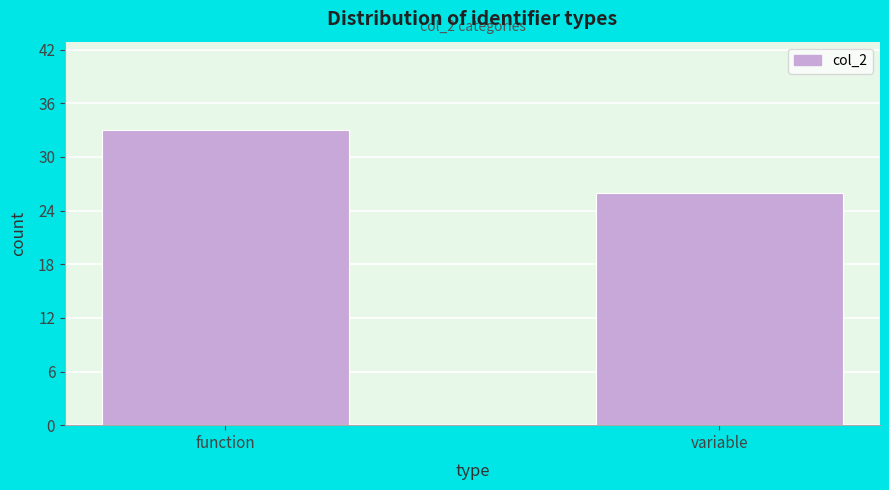

Reading left to right, list all the values displayed in this chart.

33	26